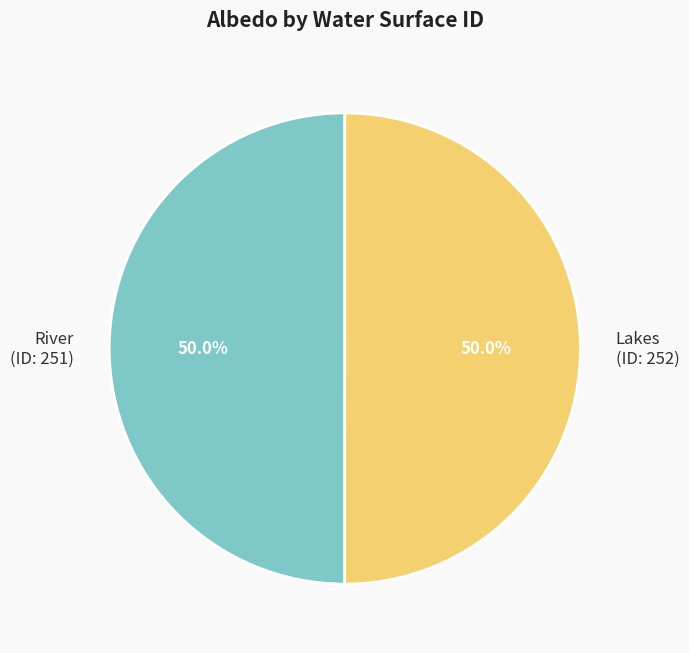

Approximately how many times larger is the value at River (ID: 251) compared to Lakes (ID: 252)?

1.0